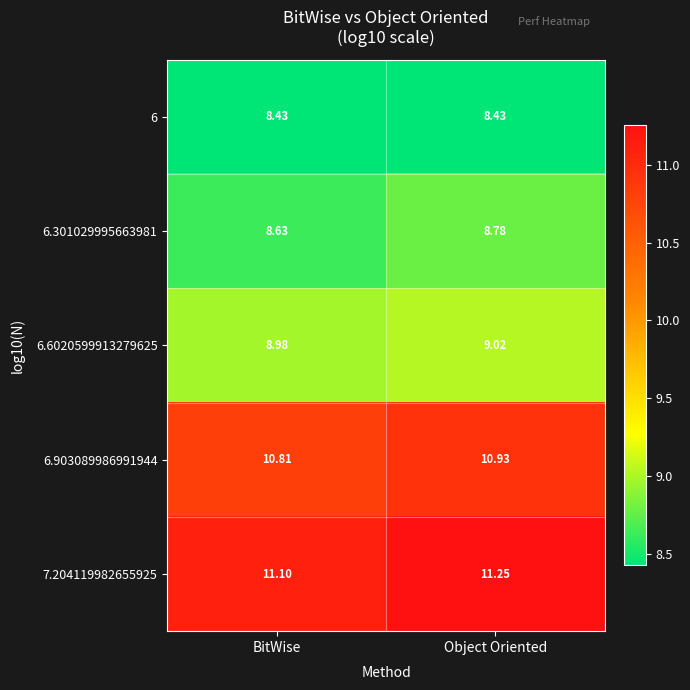

Rank the categories by 6.6020599913279625 value from lowest to highest.

BitWise, Object Oriented